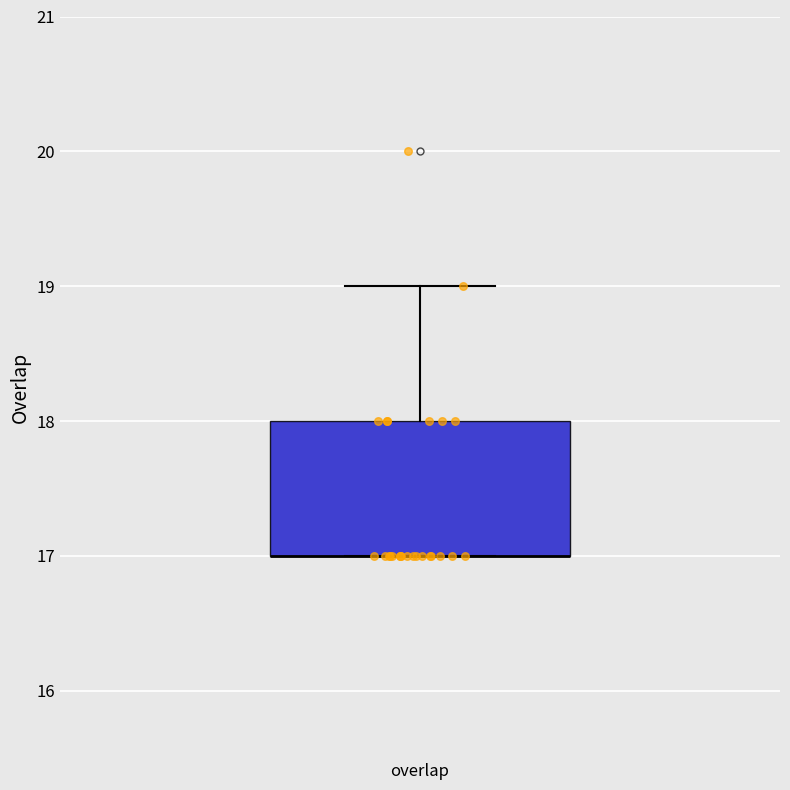

Transcribe this box plot: give where the median line is, the range the box spans, and where the two whiskers end, as read against the y-axis. The values are not printed on the chart, so give them approximately, as read against the axis.

median 17 (drawn on the box's lower edge), box 17 to 18, whiskers 17 to 19